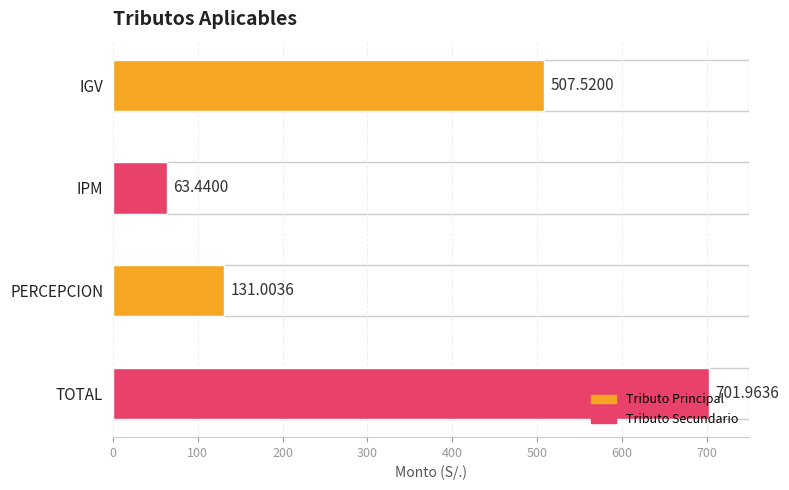

Reading left to right, what are all the values shown in this chart?

507.5	63.4	131.0	702.0